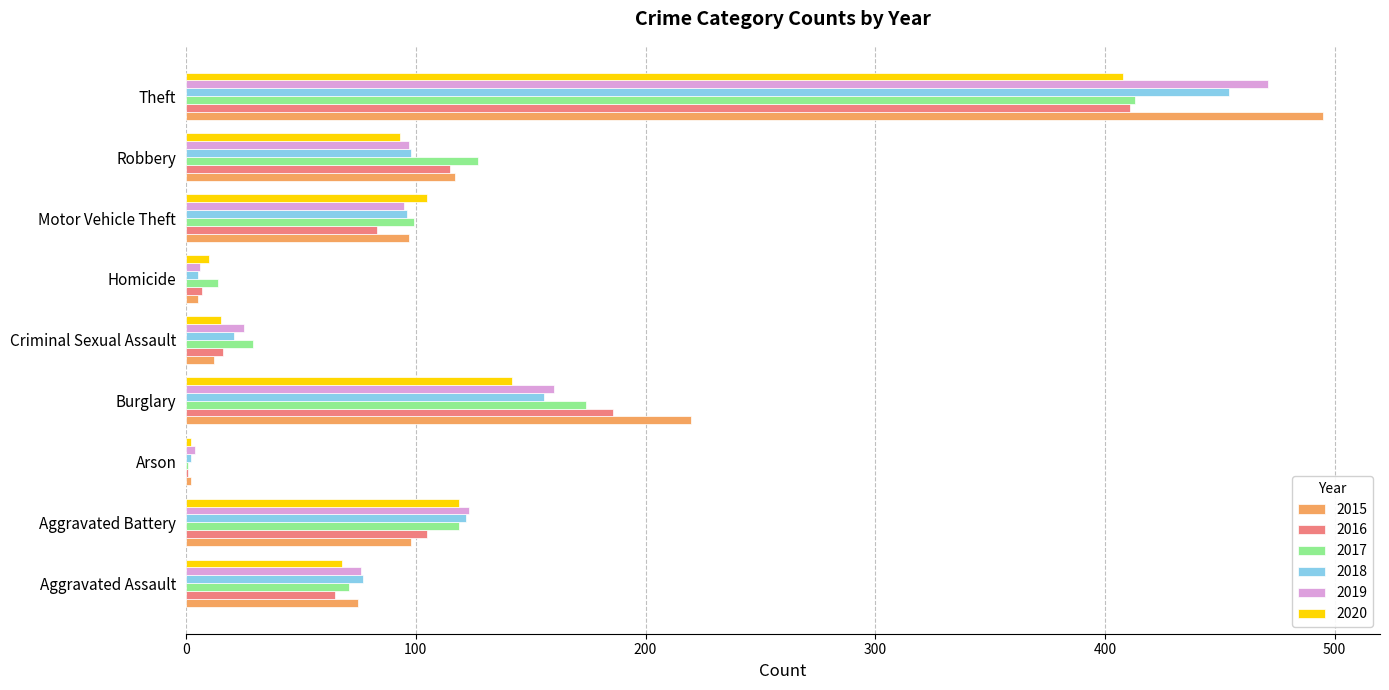

Where is 2020 nearest to the value 205?

Burglary